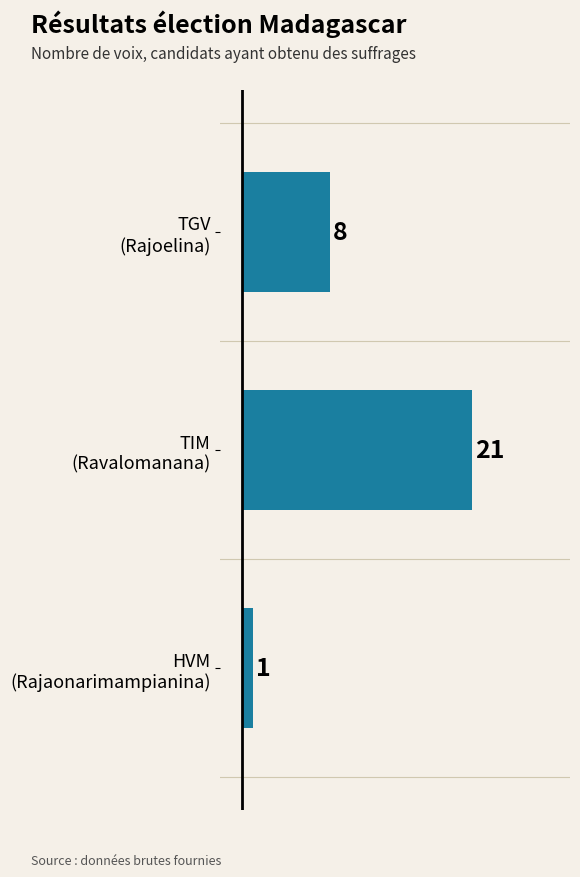

What is the minimum value shown in the chart?

1